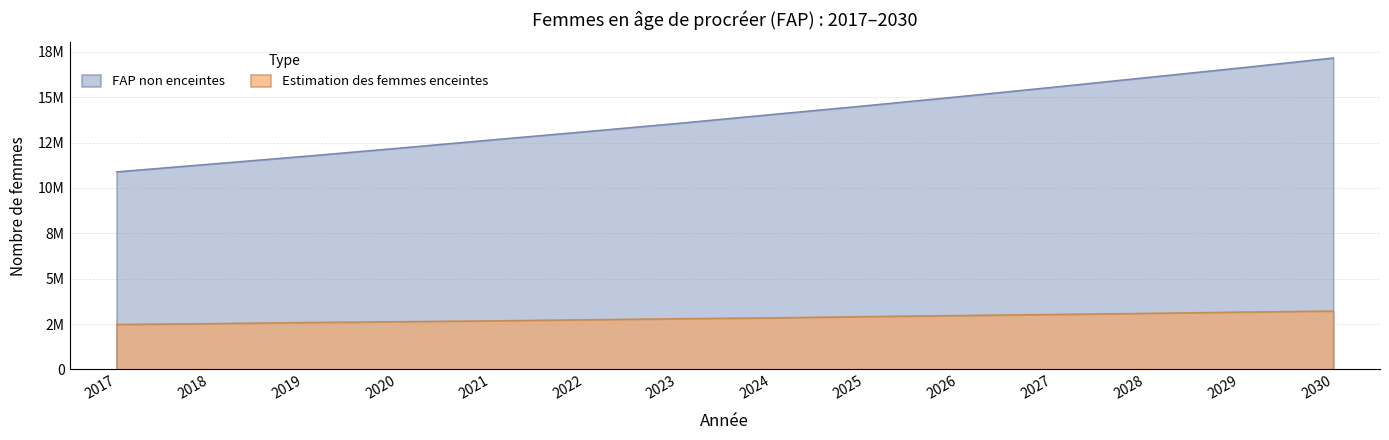

Which has a higher value, 2024 or 2022?

2024